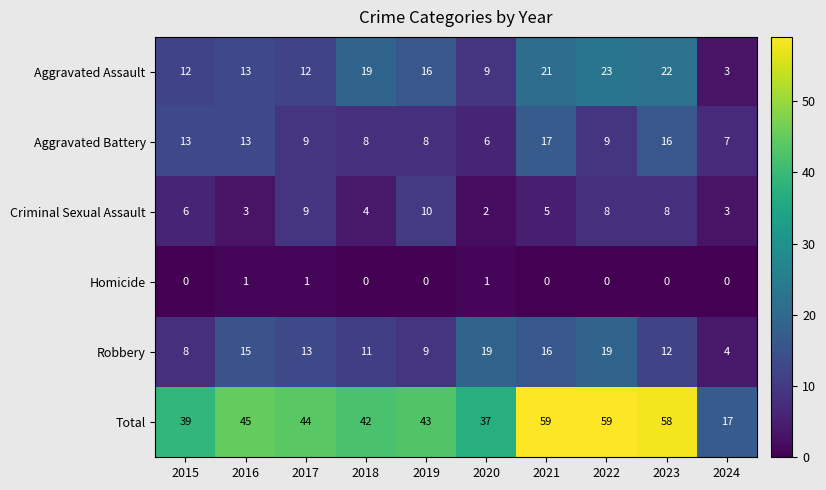

Read the Aggravated Battery value at 2020, to the nearest 5.

5